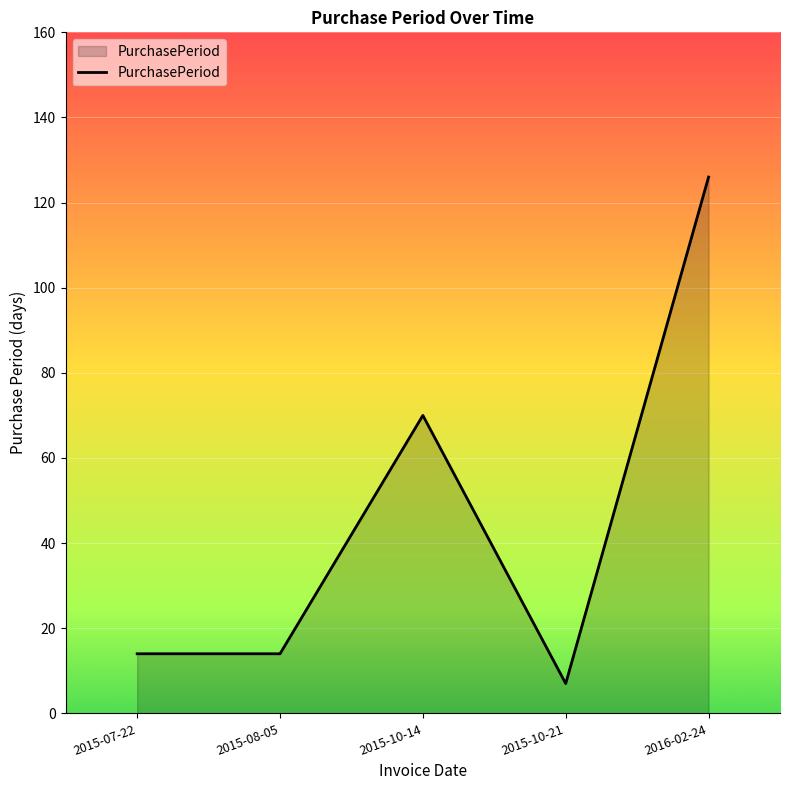

Where is the data nearest to the value 66?

2015-10-14